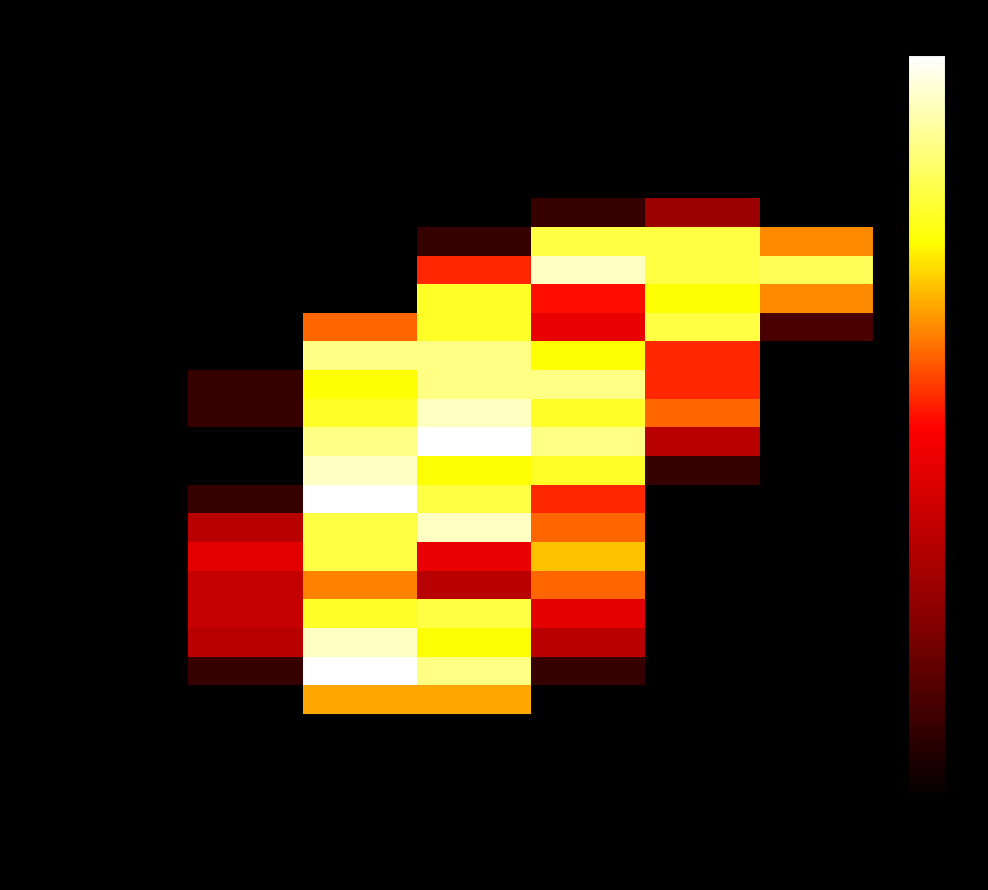

Reading left to right, extract all data points from this chart.

00:00: Monday=0.0	Tuesday=0.0	Wednesday=0.0	Thursday=0.0	Friday=0.0	Saturday=0.0	Sunday=0.0
01:15: Monday=0.0	Tuesday=0.0	Wednesday=0.0	Thursday=0.0	Friday=0.0	Saturday=0.0	Sunday=0.0
02:30: Monday=0.0	Tuesday=0.0	Wednesday=0.0	Thursday=0.0	Friday=0.0	Saturday=0.0	Sunday=0.0
03:45: Monday=0.0	Tuesday=0.0	Wednesday=0.0	Thursday=0.0	Friday=0.0	Saturday=0.0	Sunday=0.0
05:00: Monday=0.0	Tuesday=0.0	Wednesday=0.0	Thursday=0.0	Friday=0.0	Saturday=0.0	Sunday=0.0
06:15: Monday=0.0	Tuesday=0.0	Wednesday=0.0	Thursday=0.0	Friday=10.1	Saturday=28.9	Sunday=0.0
07:30: Monday=0.0	Tuesday=0.0	Wednesday=0.0	Thursday=10.1	Friday=81.2	Saturday=81.2	Sunday=63.5
08:45: Monday=0.0	Tuesday=0.0	Wednesday=0.0	Thursday=53.9	Friday=93.8	Saturday=81.2	Sunday=83.3
10:00: Monday=0.0	Tuesday=0.0	Wednesday=0.0	Thursday=78.9	Friday=51.5	Saturday=75.0	Sunday=63.5
11:15: Monday=0.0	Tuesday=0.0	Wednesday=60.1	Thursday=78.9	Friday=45.3	Saturday=81.2	Sunday=13.5
12:30: Monday=0.0	Tuesday=0.0	Wednesday=87.5	Thursday=87.5	Friday=75.0	Saturday=53.9	Sunday=0.0
13:45: Monday=0.0	Tuesday=10.1	Wednesday=75.0	Thursday=87.5	Friday=87.5	Saturday=53.9	Sunday=0.0
15:00: Monday=0.0	Tuesday=10.1	Wednesday=78.9	Thursday=93.8	Friday=78.9	Saturday=60.1	Sunday=0.0
16:15: Monday=0.0	Tuesday=0.0	Wednesday=87.5	Thursday=100.0	Friday=87.5	Saturday=35.1	Sunday=0.0
17:30: Monday=0.0	Tuesday=0.0	Wednesday=93.8	Thursday=75.0	Friday=78.9	Saturday=10.1	Sunday=0.0
18:45: Monday=0.0	Tuesday=10.1	Wednesday=100.0	Thursday=81.2	Friday=53.9	Saturday=0.0	Sunday=0.0
20:00: Monday=0.0	Tuesday=35.1	Wednesday=81.2	Thursday=93.8	Friday=60.1	Saturday=0.0	Sunday=0.0
21:15: Monday=0.0	Tuesday=43.8	Wednesday=81.2	Thursday=45.3	Friday=68.8	Saturday=0.0	Sunday=0.0
22:30: Monday=0.0	Tuesday=37.5	Wednesday=62.5	Thursday=35.1	Friday=60.1	Saturday=0.0	Sunday=0.0
23:45: Monday=0.0	Tuesday=37.5	Wednesday=78.9	Thursday=81.2	Friday=43.8	Saturday=0.0	Sunday=0.0
00:15: Monday=0.0	Tuesday=35.1	Wednesday=93.8	Thursday=75.0	Friday=35.1	Saturday=0.0	Sunday=0.0
01:30: Monday=0.0	Tuesday=10.1	Wednesday=100.0	Thursday=87.5	Friday=10.1	Saturday=0.0	Sunday=0.0
02:45: Monday=0.0	Tuesday=0.0	Wednesday=66.4	Thursday=66.4	Friday=0.0	Saturday=0.0	Sunday=0.0
04:00: Monday=0.0	Tuesday=0.0	Wednesday=0.0	Thursday=0.0	Friday=0.0	Saturday=0.0	Sunday=0.0
05:15: Monday=0.0	Tuesday=0.0	Wednesday=0.0	Thursday=0.0	Friday=0.0	Saturday=0.0	Sunday=0.0
06:30: Monday=0.0	Tuesday=0.0	Wednesday=0.0	Thursday=0.0	Friday=0.0	Saturday=0.0	Sunday=0.0